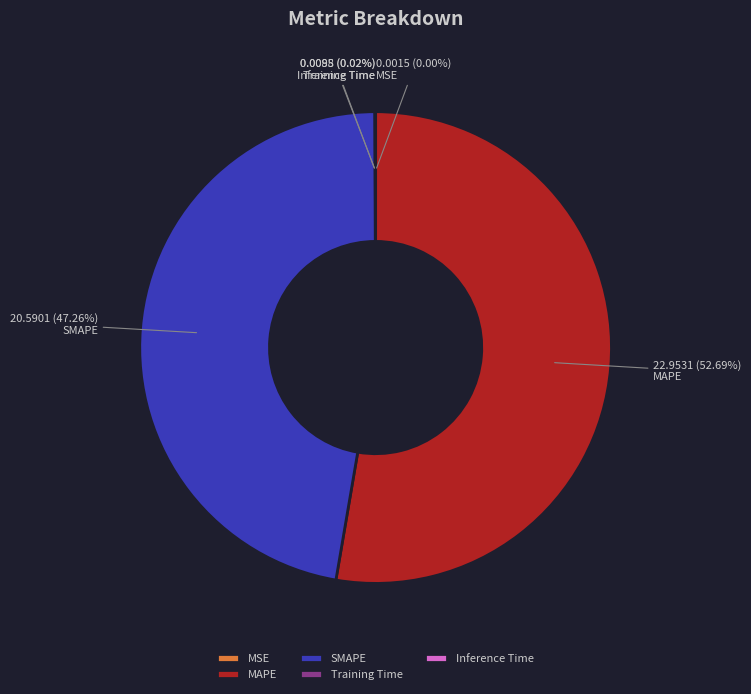

Is there a majority slice in this chart?

Yes